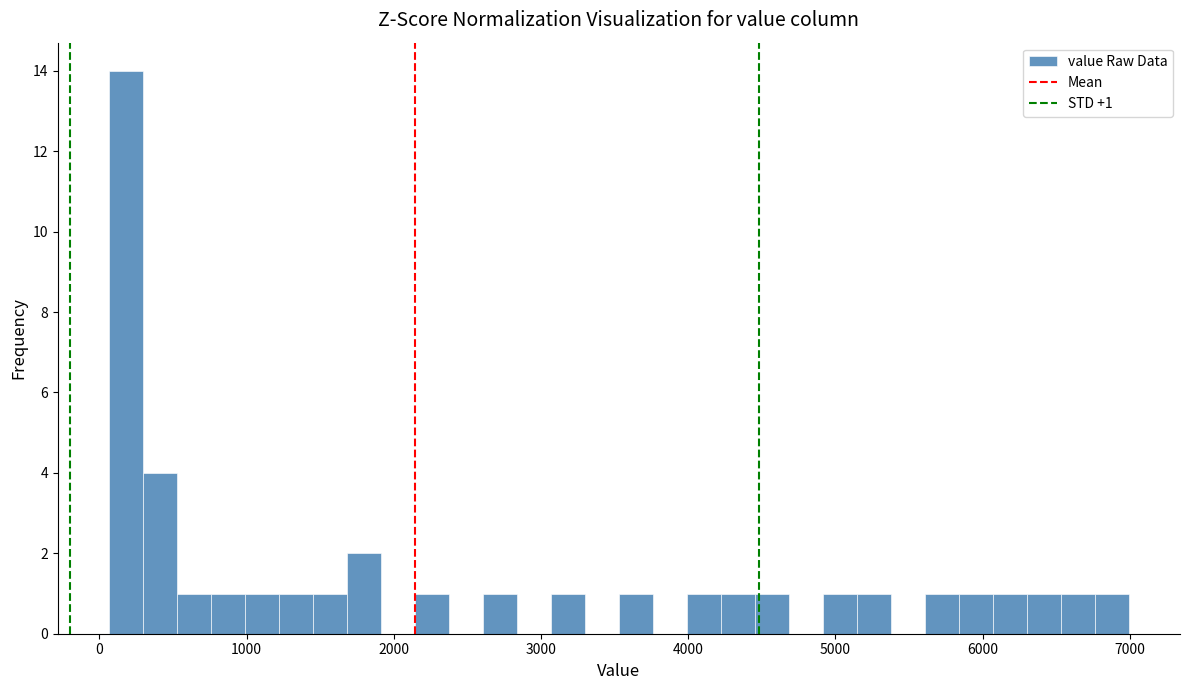

Around what value on the x-axis is the tallest bar? Give the approximate position of its centre, as read against the axis.

200